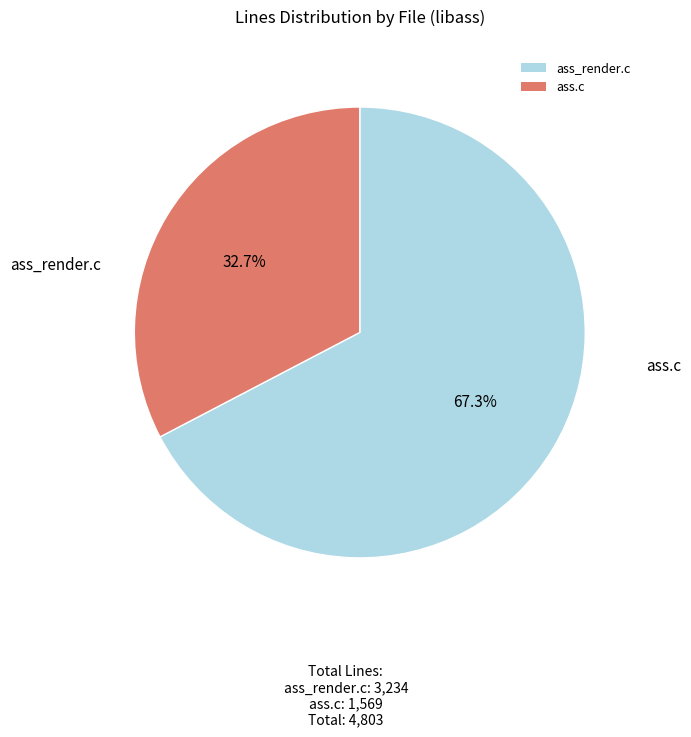

What is the ratio of the value at ass.c to the value at ass_render.c?

0.5